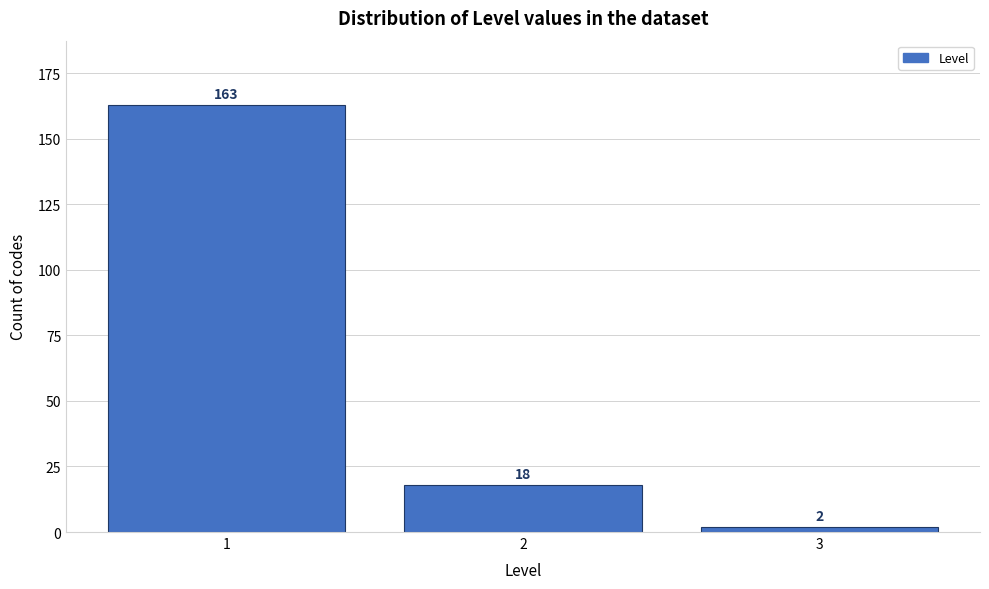

Reading right to left, transcribe all the data shown in this chart.

2	18	163